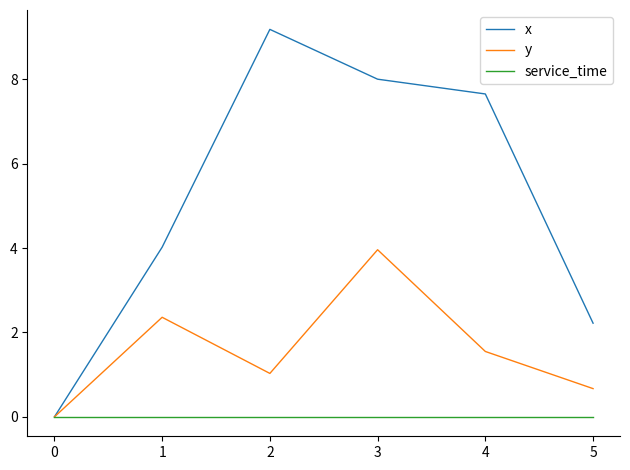

Which category has the highest value in the y series?

3